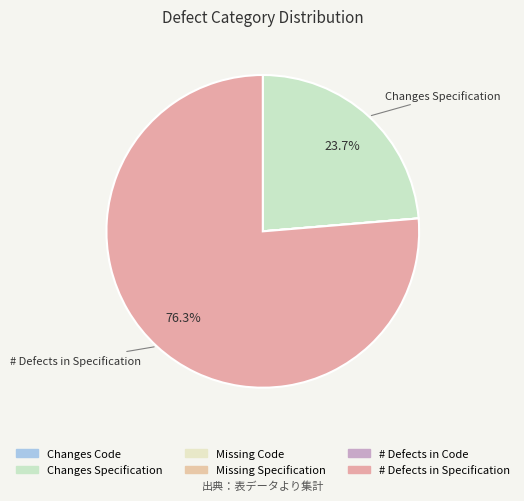

Which category has the smallest portion of the pie?

Changes Code